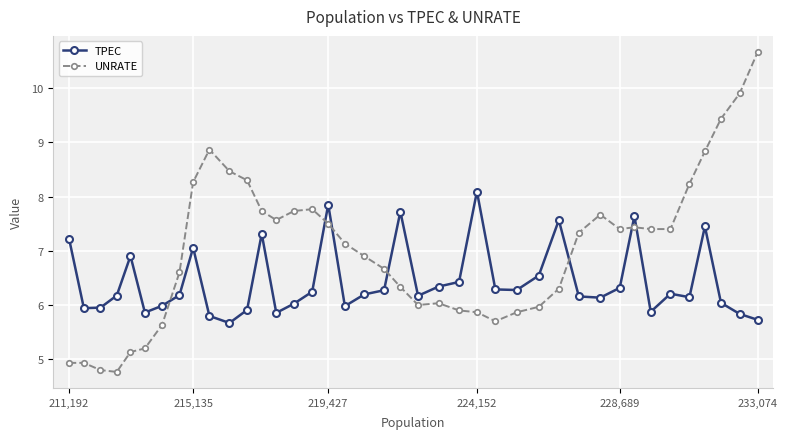

Count the number of categories in the chart.

40